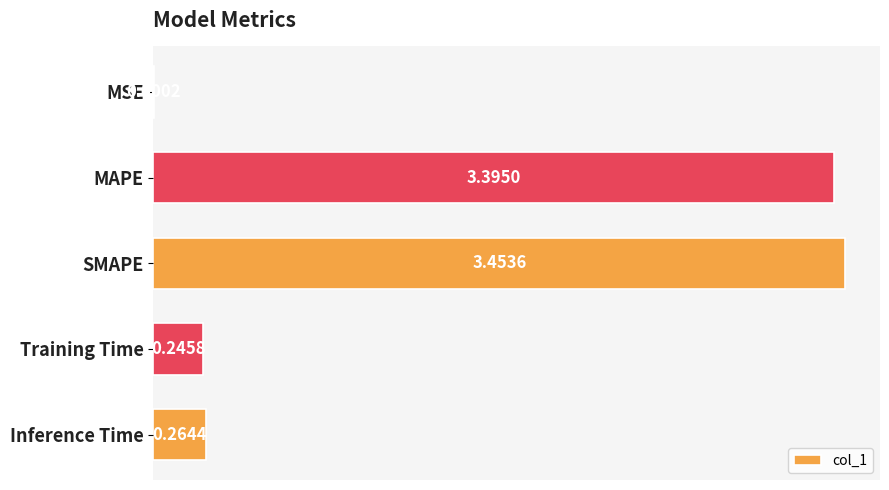

At which label is the value closest to 1?

Inference Time